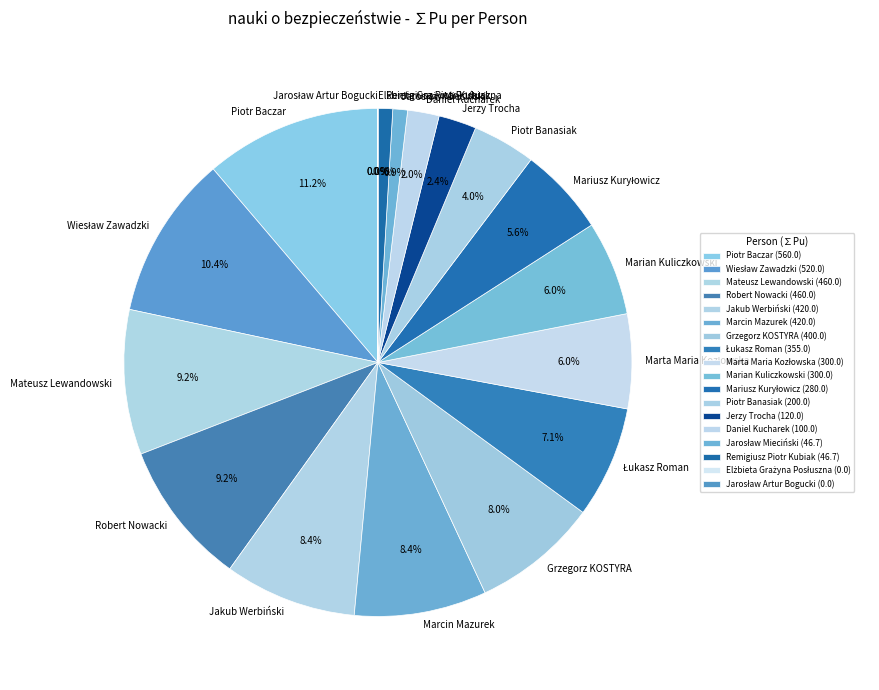

To the nearest percent, what is the difference between the largest and smallest slice percentages?

11%